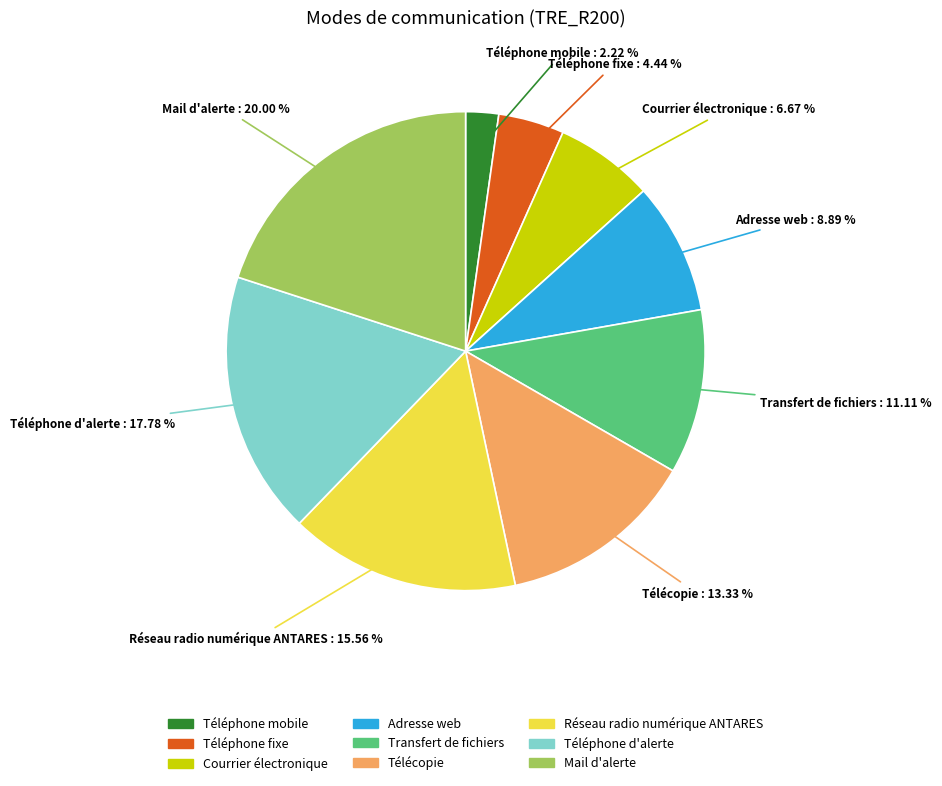

Between Transfert de fichiers and Mail d'alerte, which is larger?

Mail d'alerte